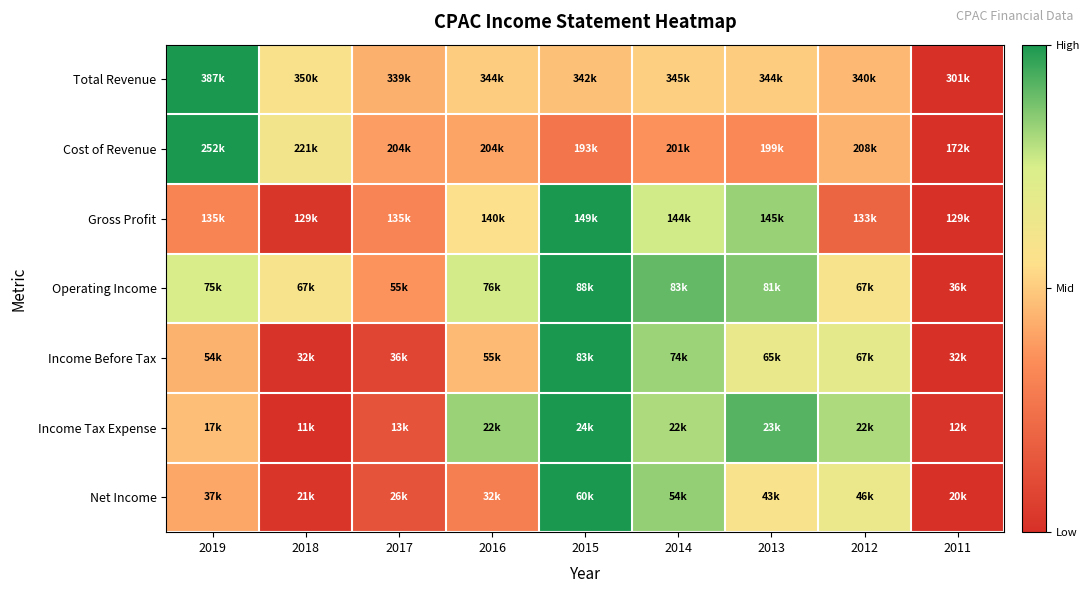

Between 2018 and 2012, which is larger?

2018